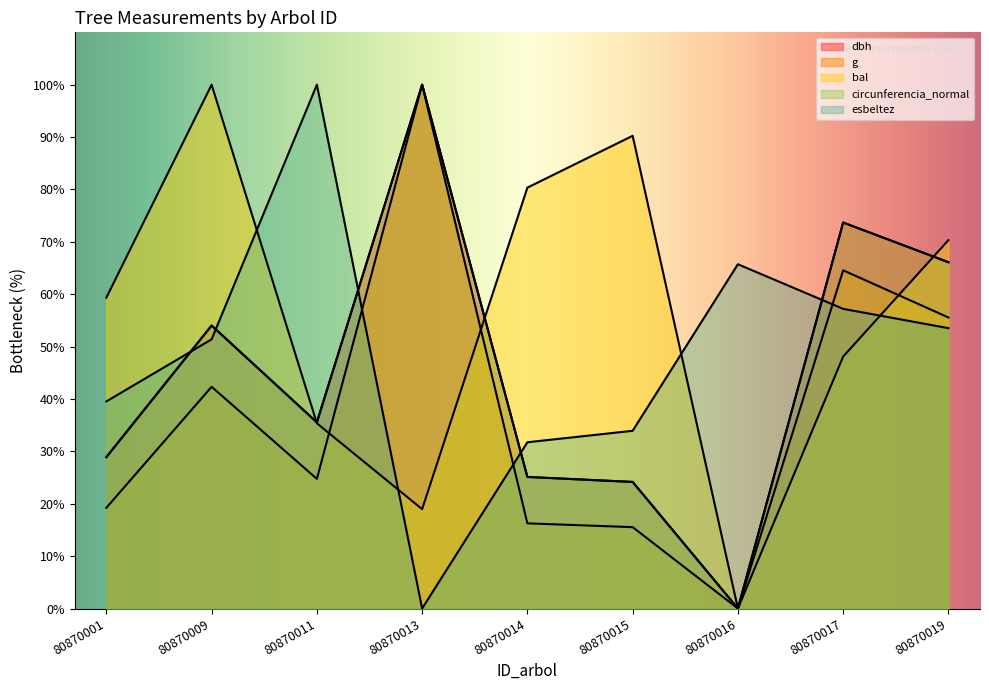

Where does the dbh series first go above 35?

80870009